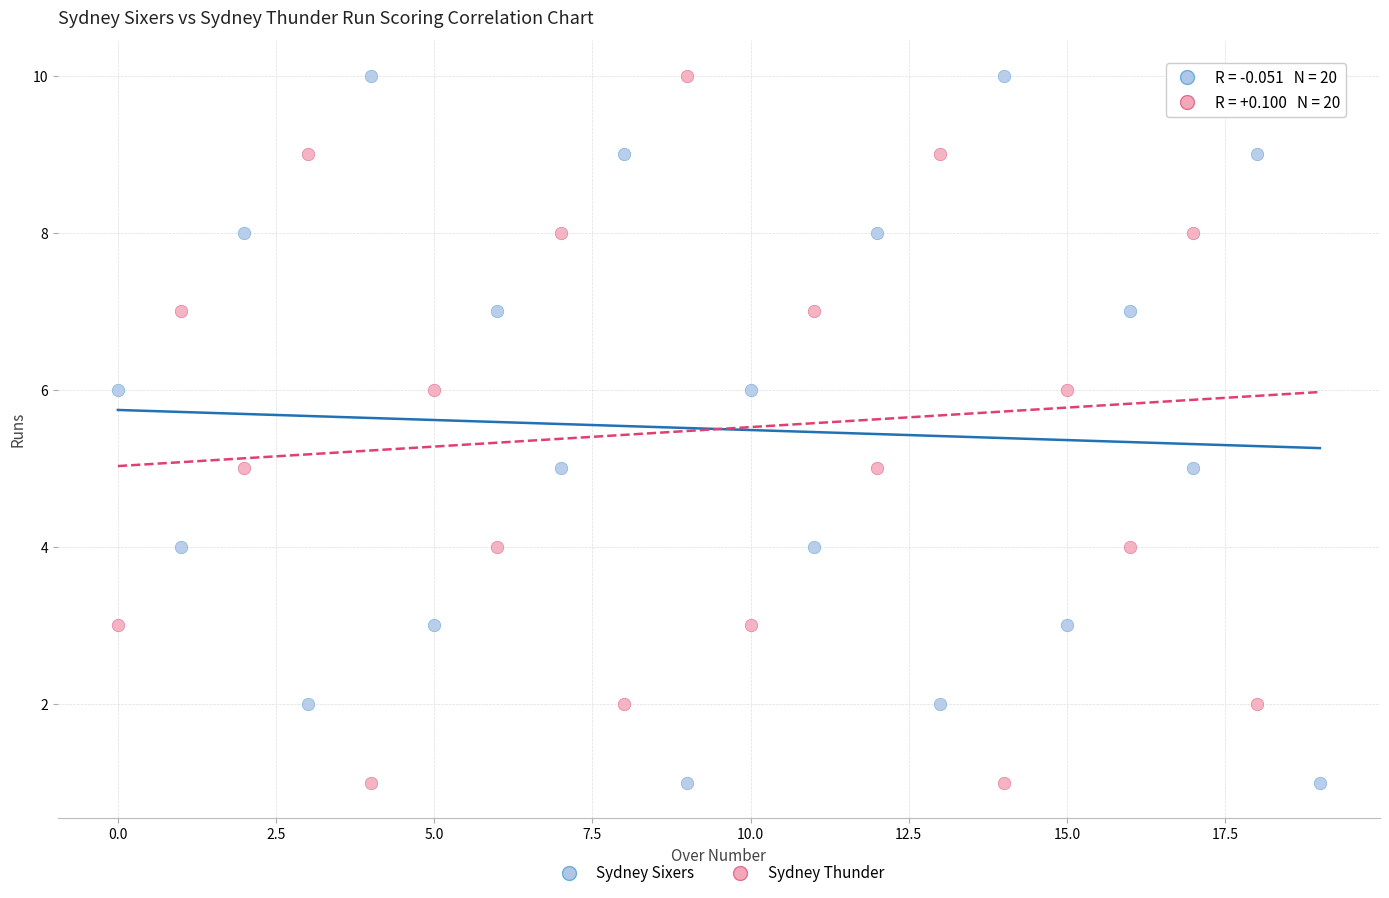

Across all data points, what is the range of Y values (max minus min)?

9